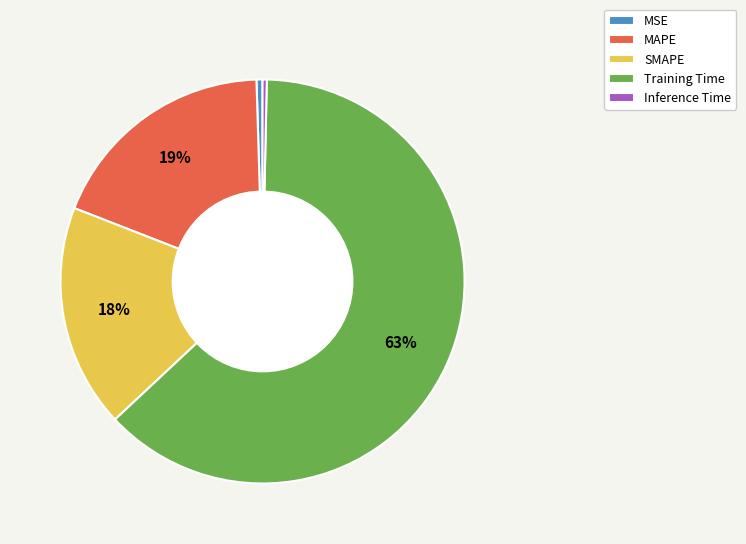

How many segments does this pie chart have?

5